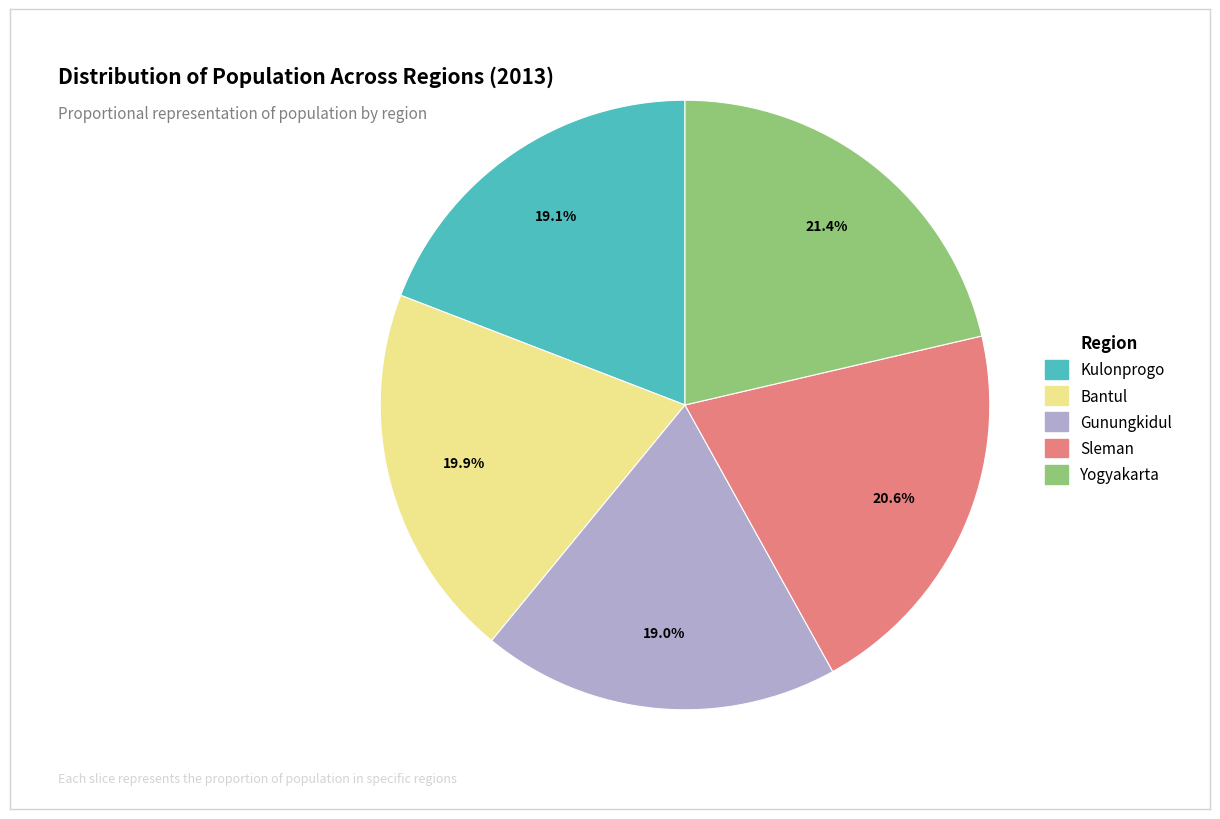

True or false: Sleman accounts for 26% of the total.

False